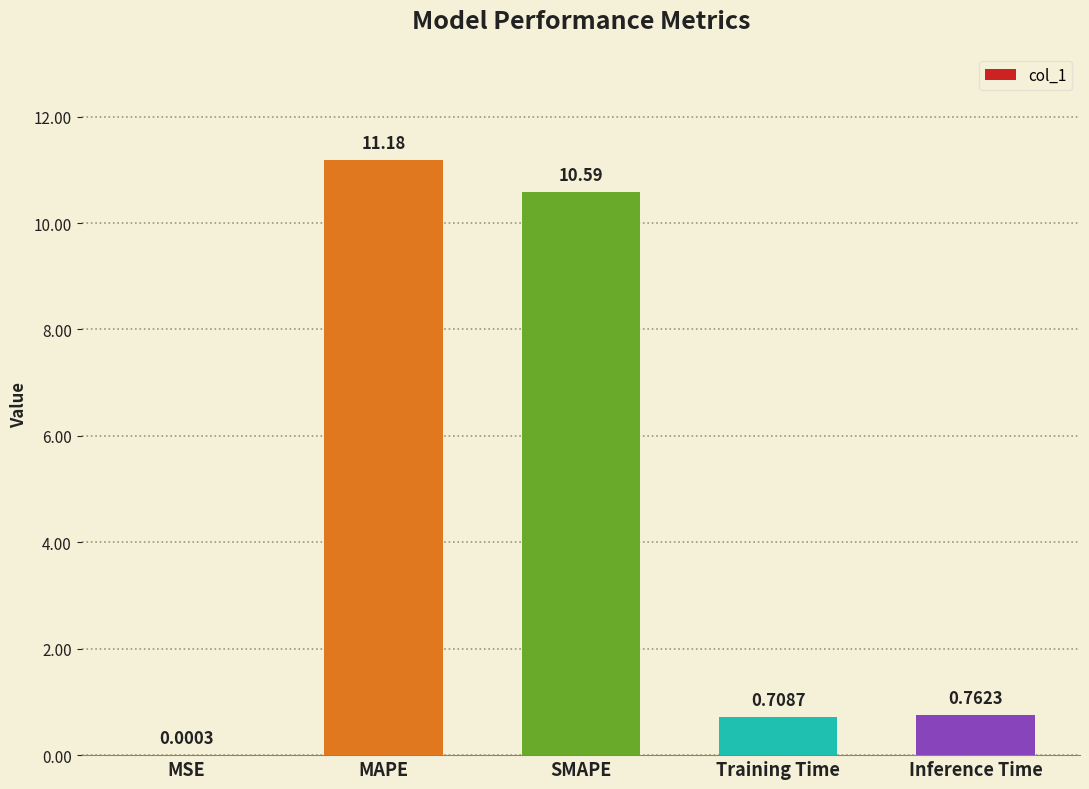

Which category has the highest value across all series?

MAPE